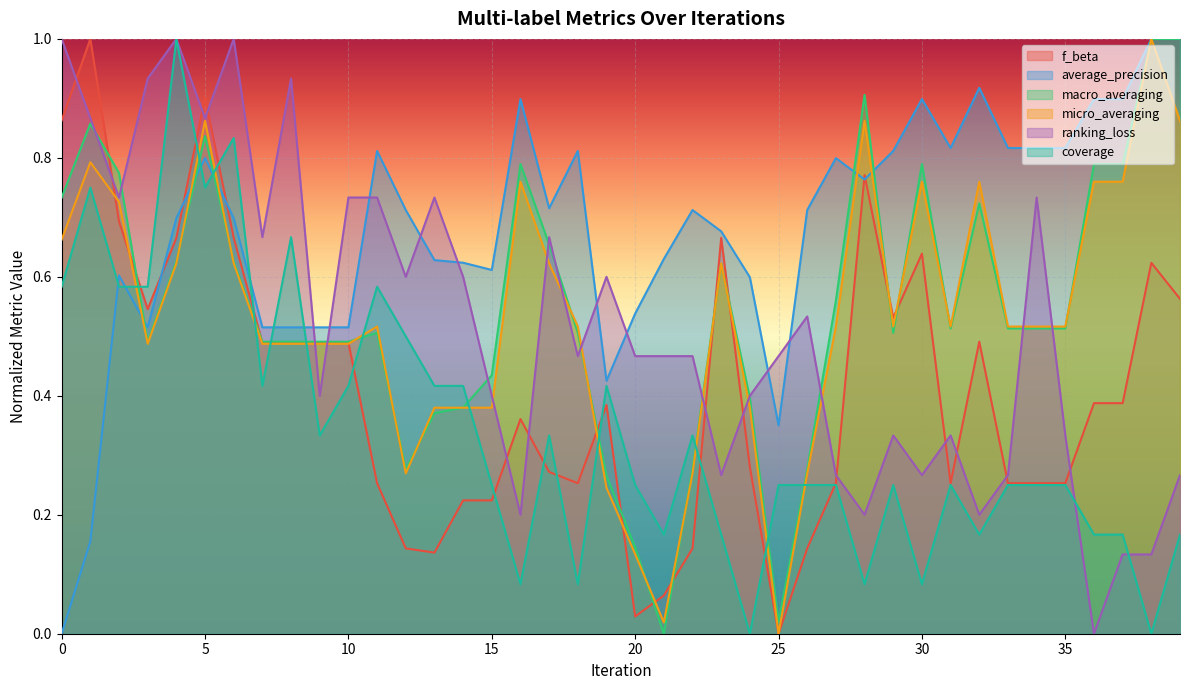

What is the greatest value displayed?

1.0